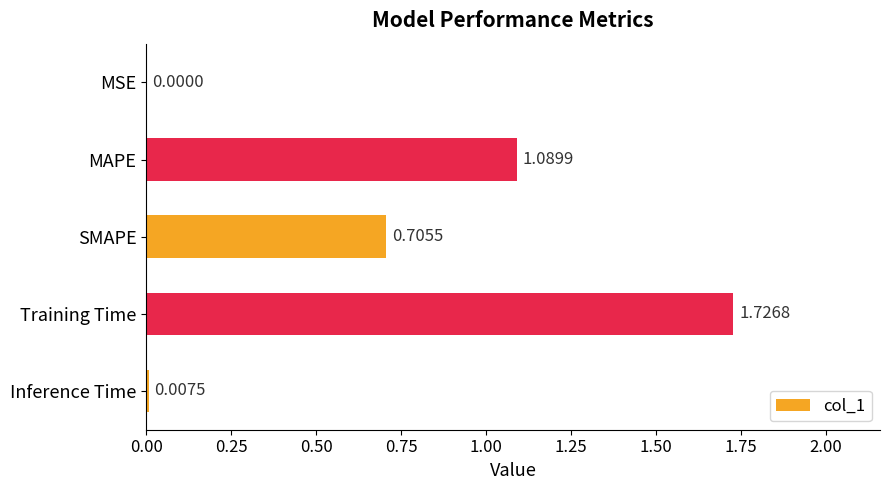

What is the sum of all values?

3.5